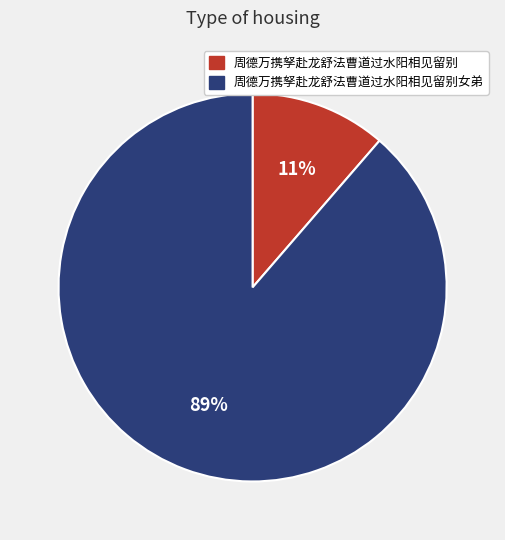

Does any single category account for the majority?

Yes